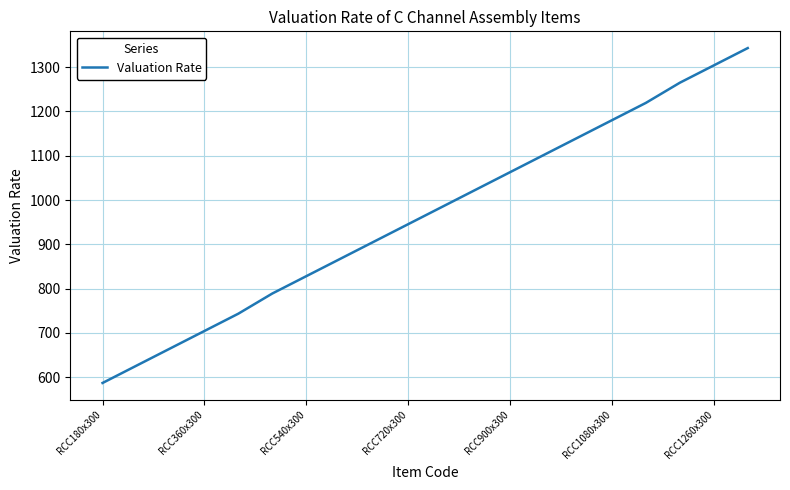

What is the difference between the maximum and minimum values?

755.9